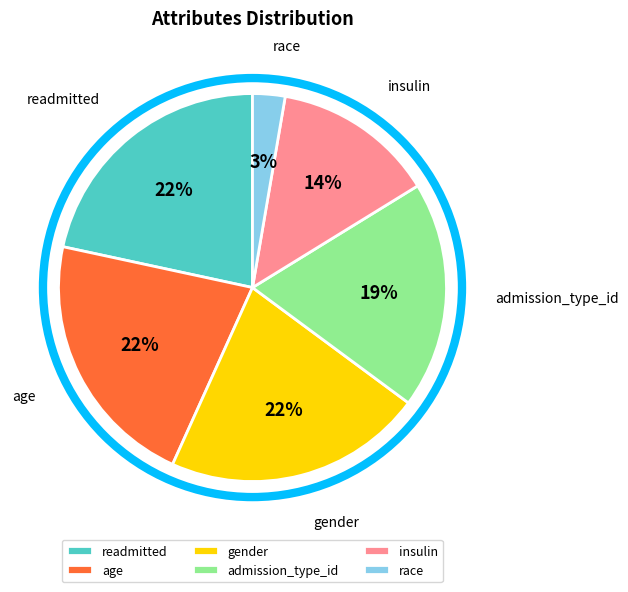

To the nearest percent, what portion does gender represent?

22%